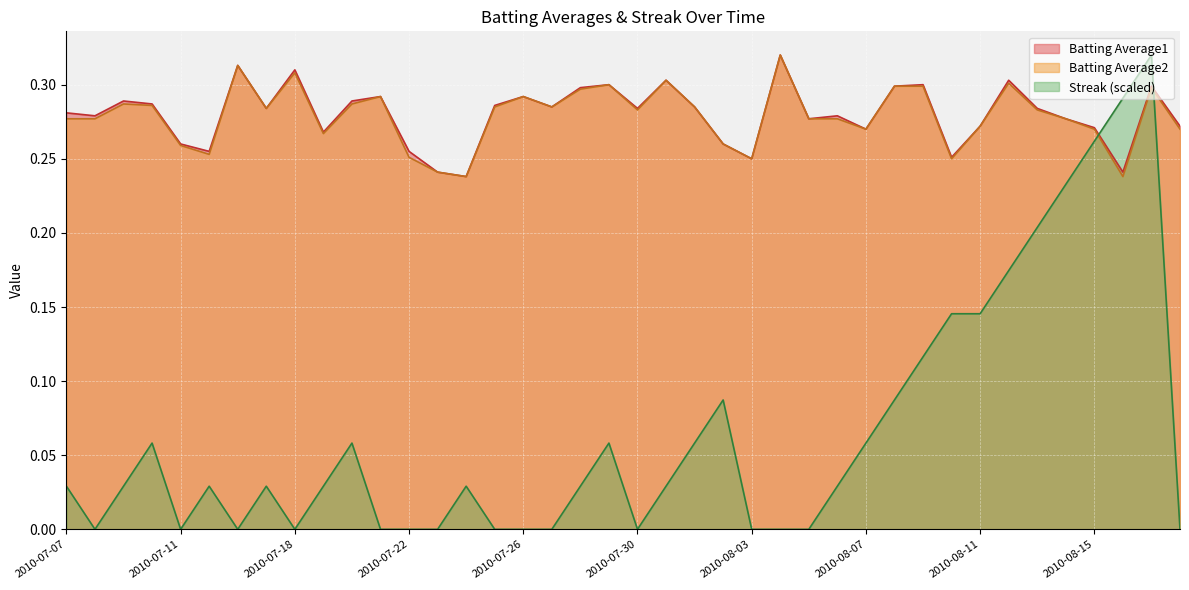

How many series are shown in this chart?

3